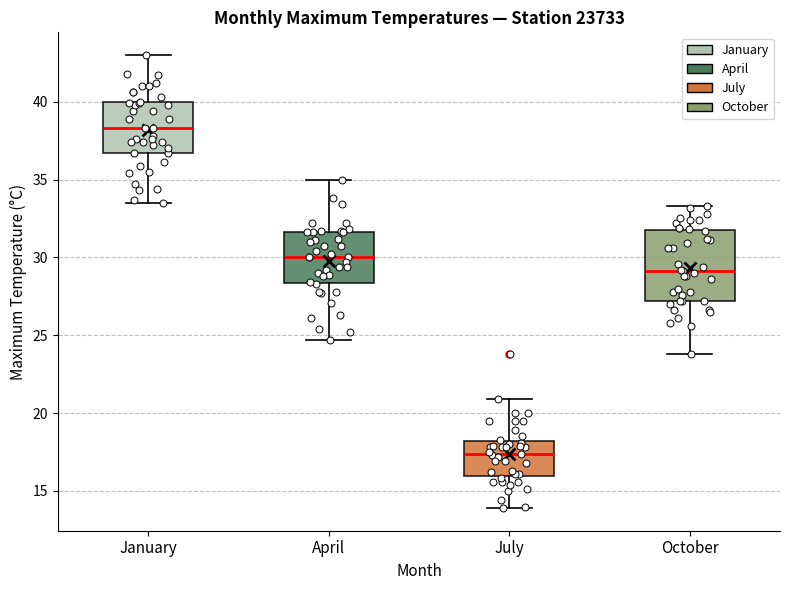

Where is the upper edge of the box for January on the y-axis? The values are not printed on the chart, so give them approximately, as read against the axis.

40.0